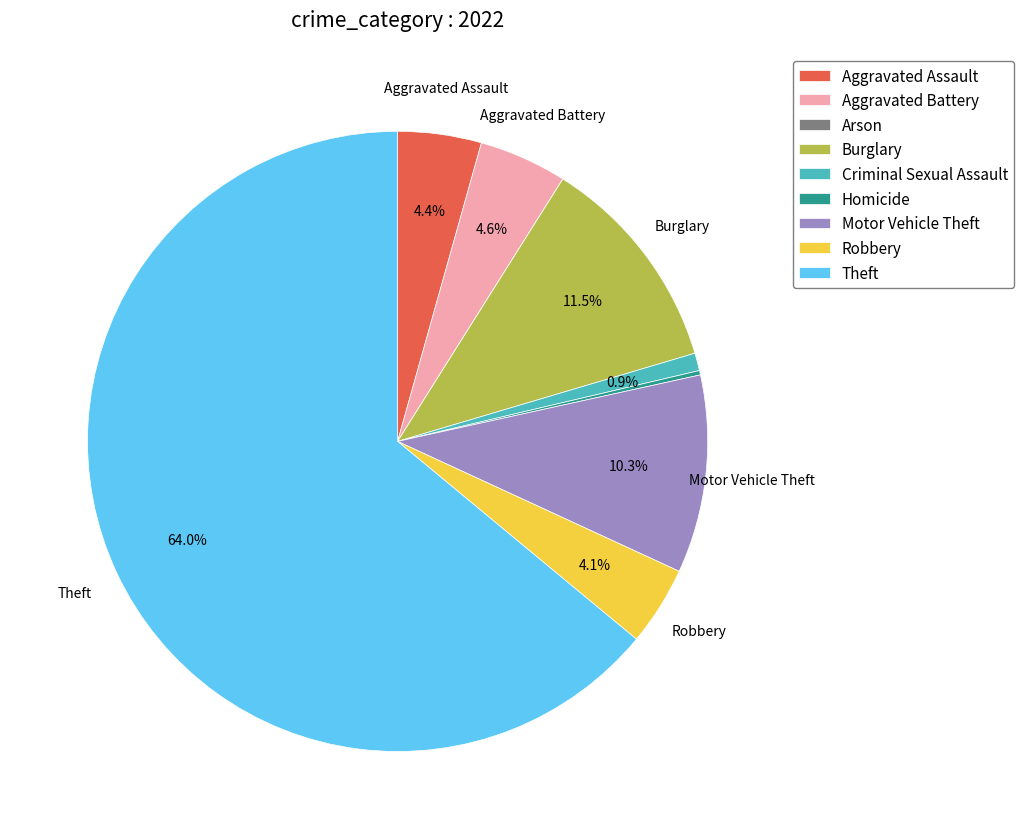

To the nearest percent, what is the average slice percentage?

11%